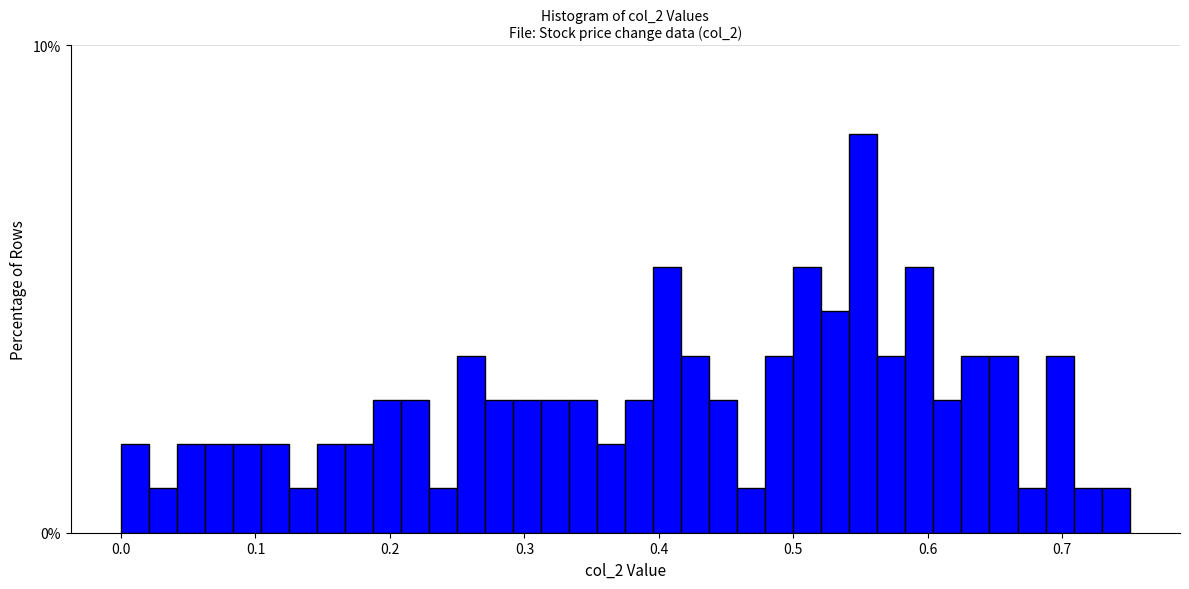

Around what value on the x-axis is the tallest bar? Give the approximate position of its centre, as read against the axis.

0.55